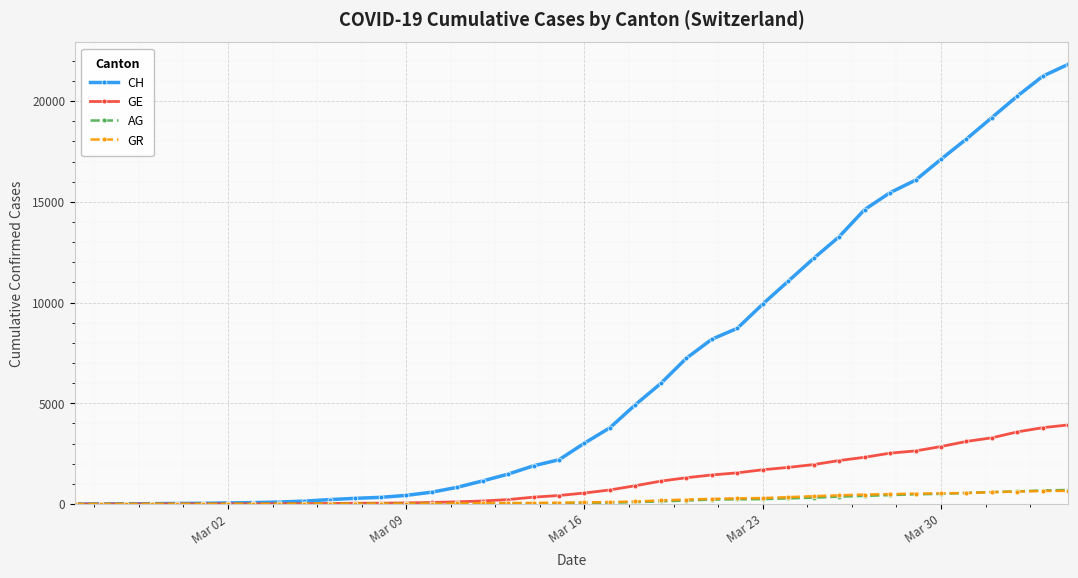

What is the highest value of the CH series?

21827